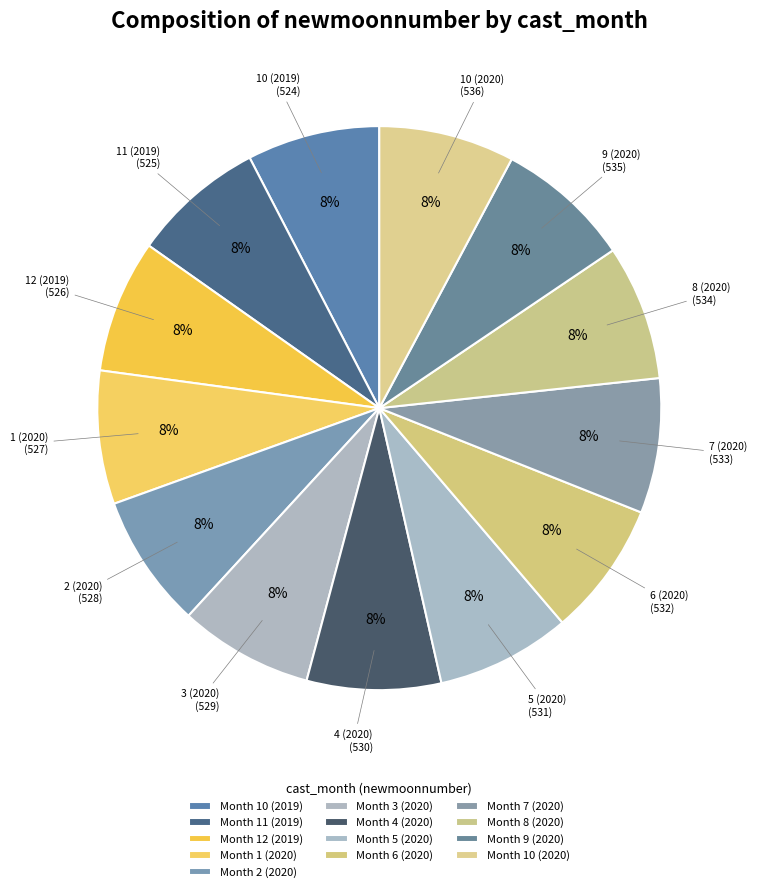

How many segments does this pie chart have?

13